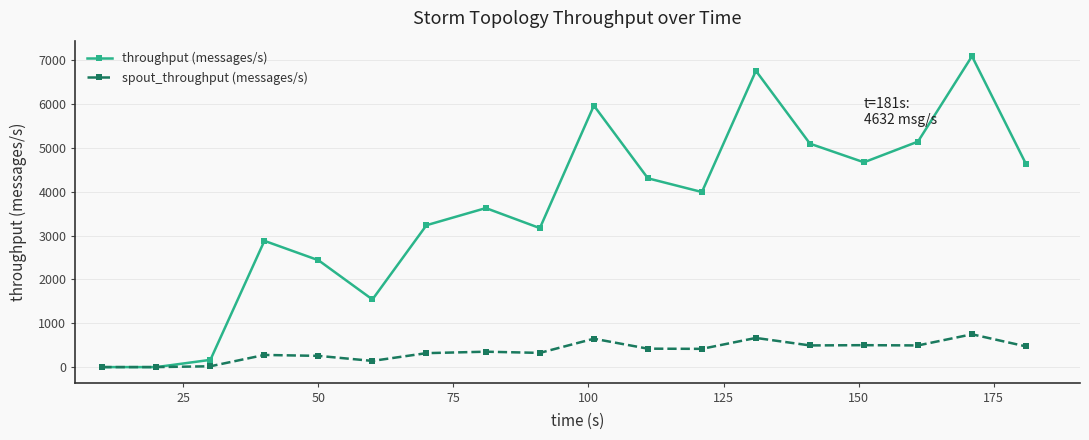

What is the maximum value for throughput (messages/s)?

7089